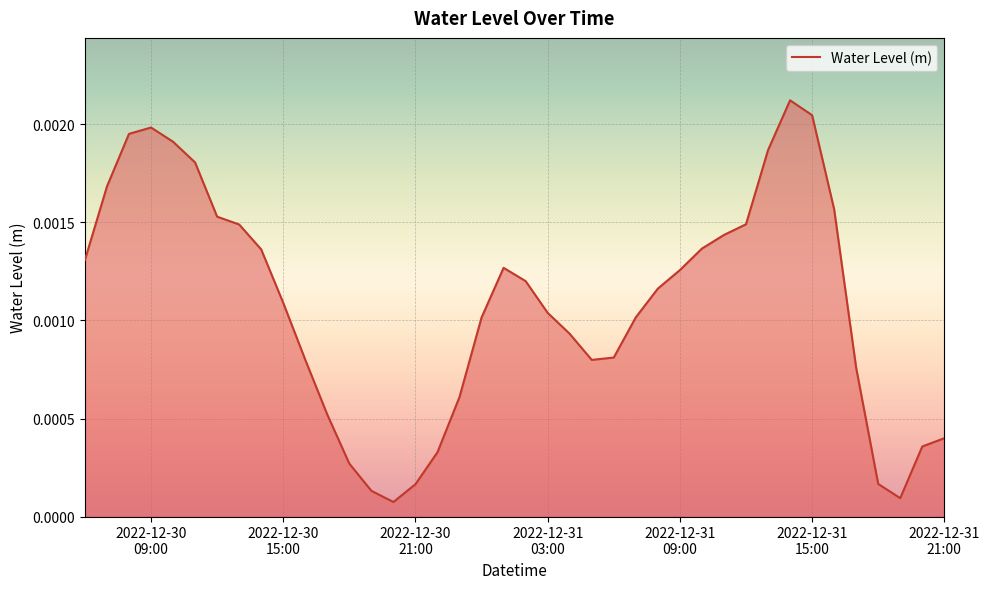

Does the chart display data point markers on the line(s)?

No